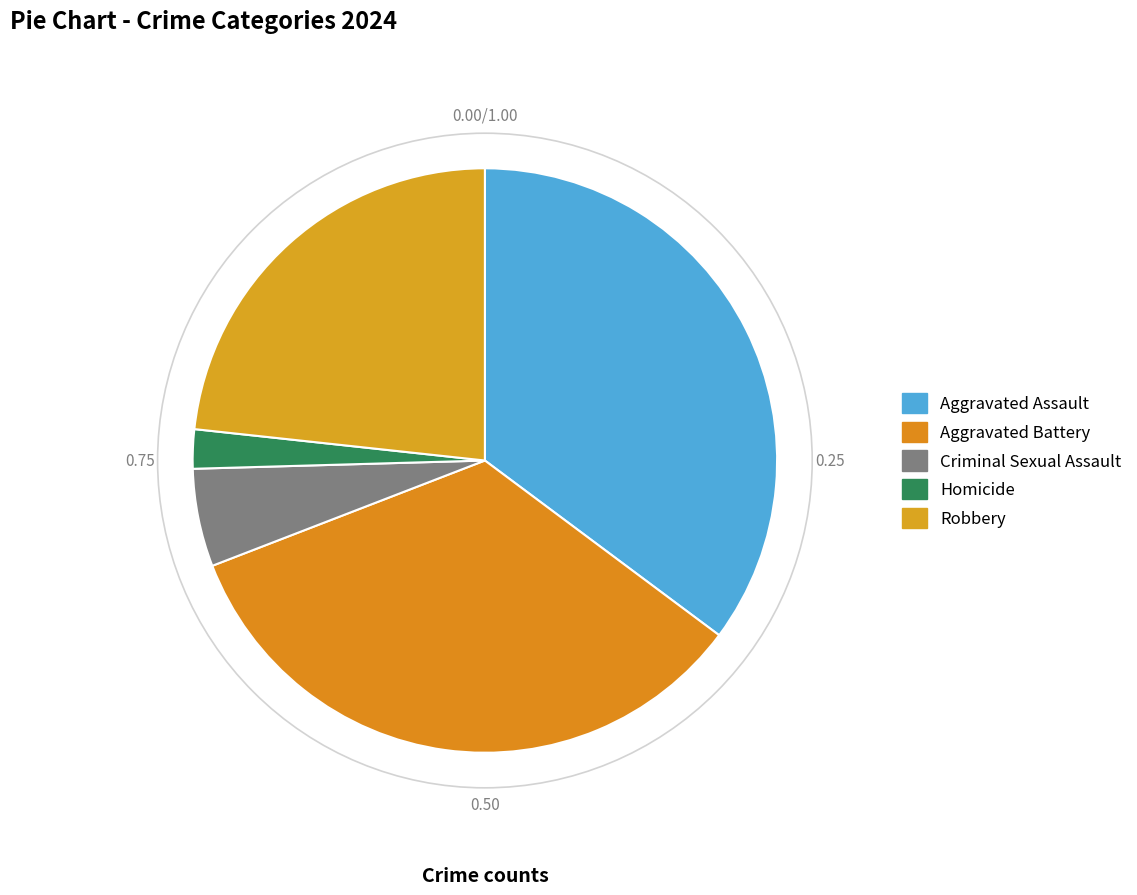

Count the number of slices in the pie.

5